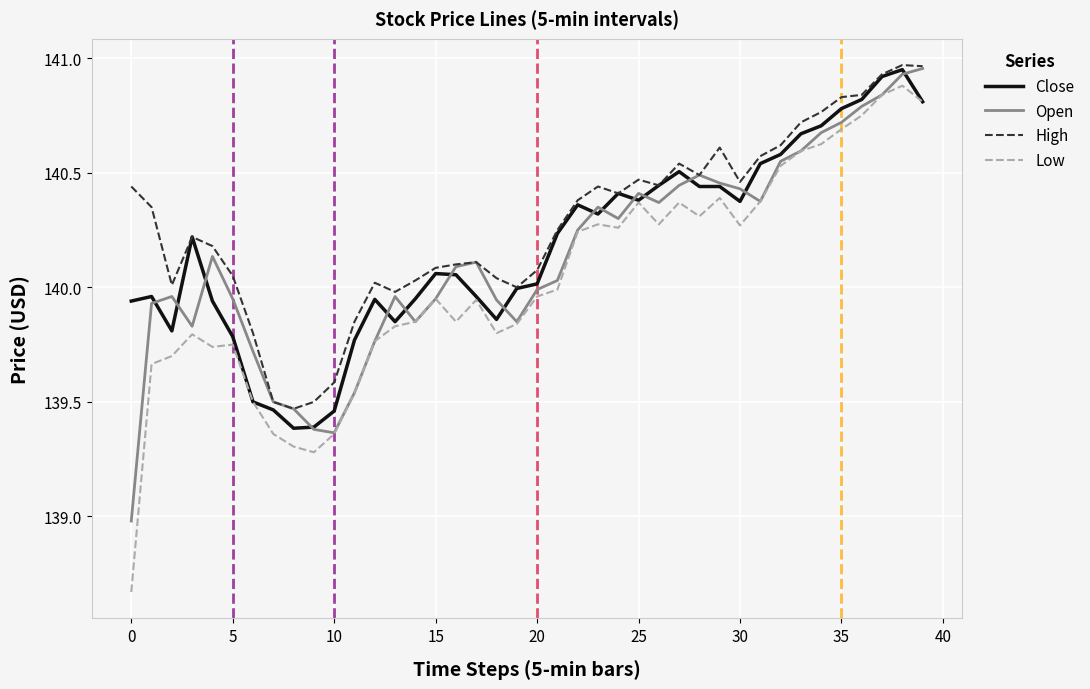

Which series has the largest range (max minus min)?

Low